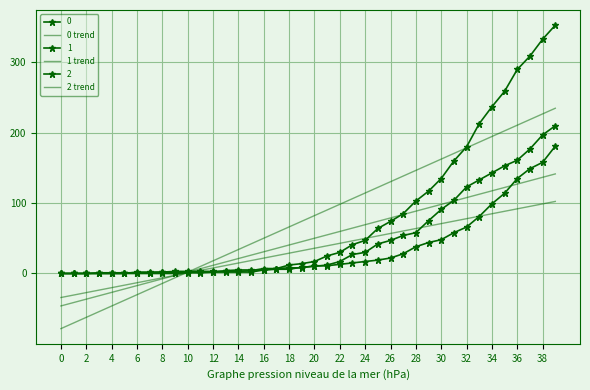

At which category does the chart reach its peak across all series?

39